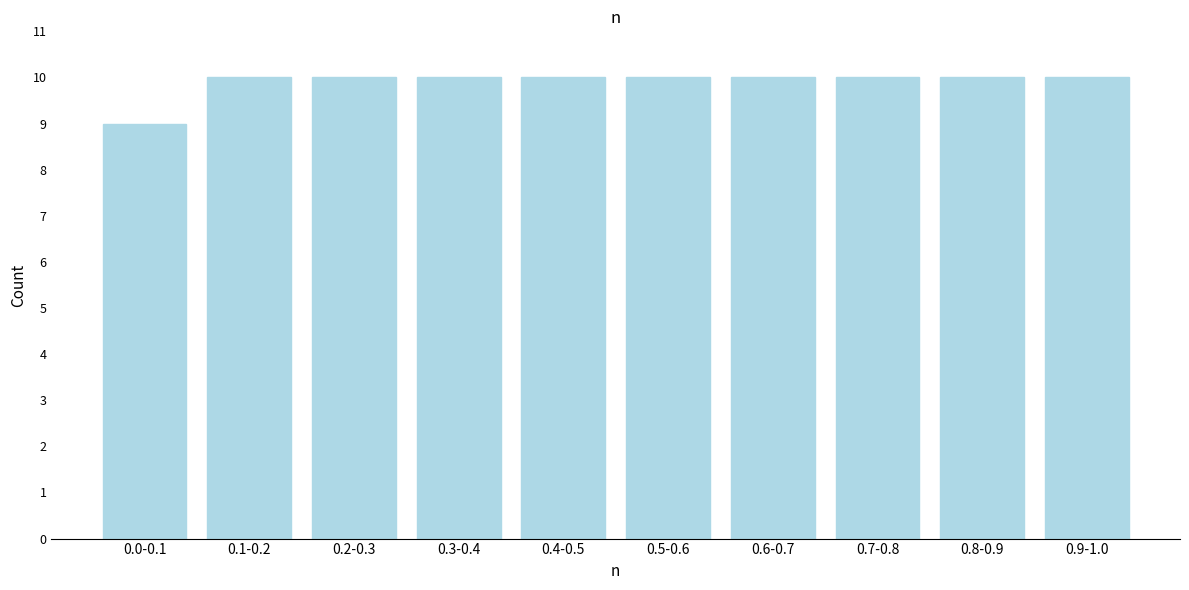

Reading left to right, transcribe all the data shown in this chart.

9	10	10	10	10	10	10	10	10	10